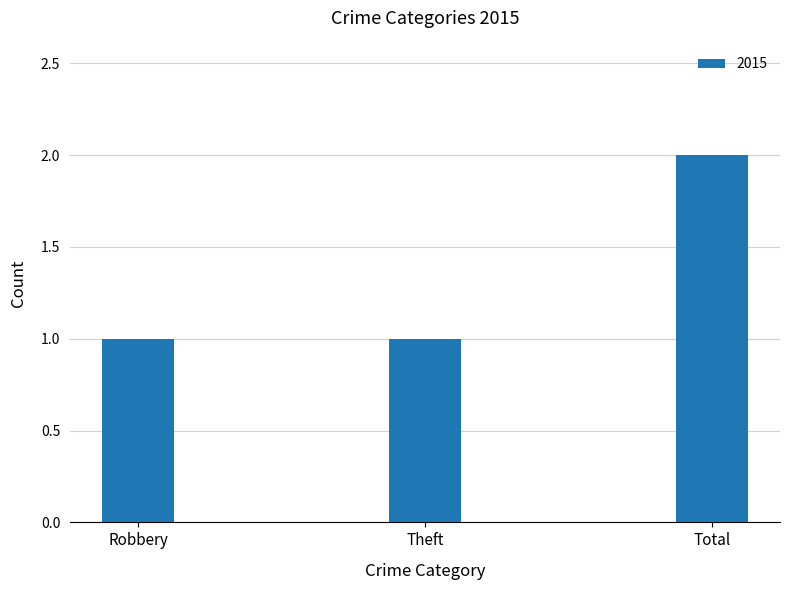

What is the difference between the maximum and minimum values?

1